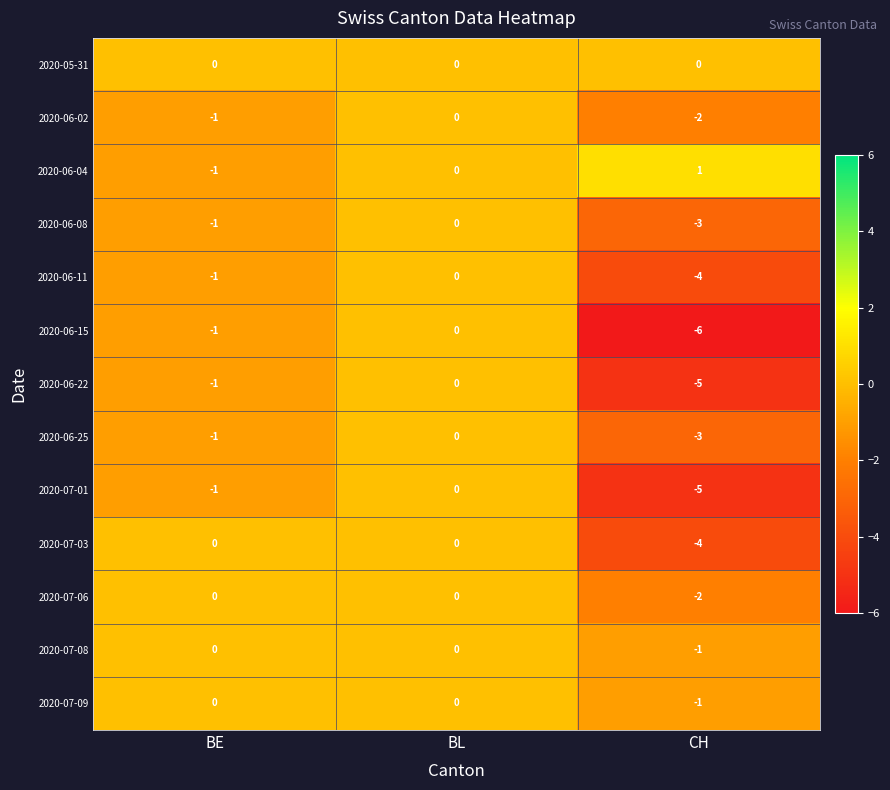

The value of 2020-06-15 at CH is -9. True or false?

False